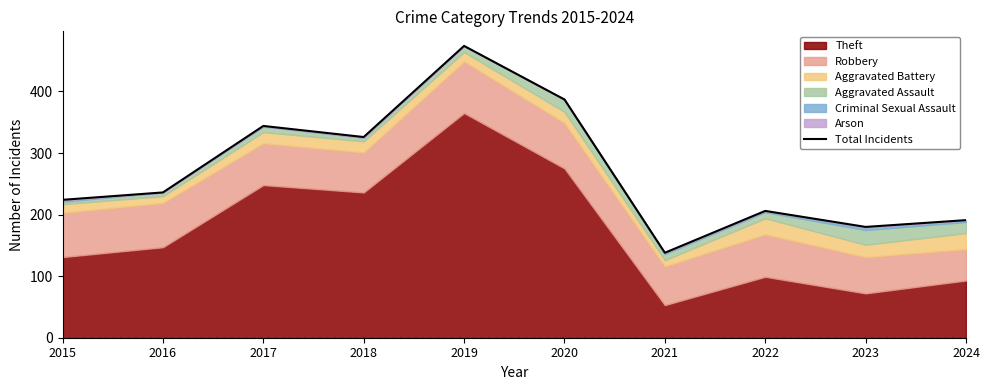

At which category does the chart reach its minimum across all series?

2021